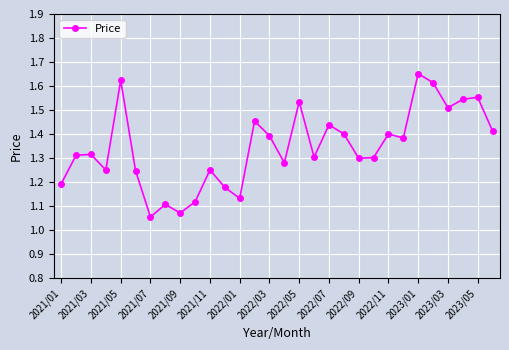

What is the sum of all values?

40.4